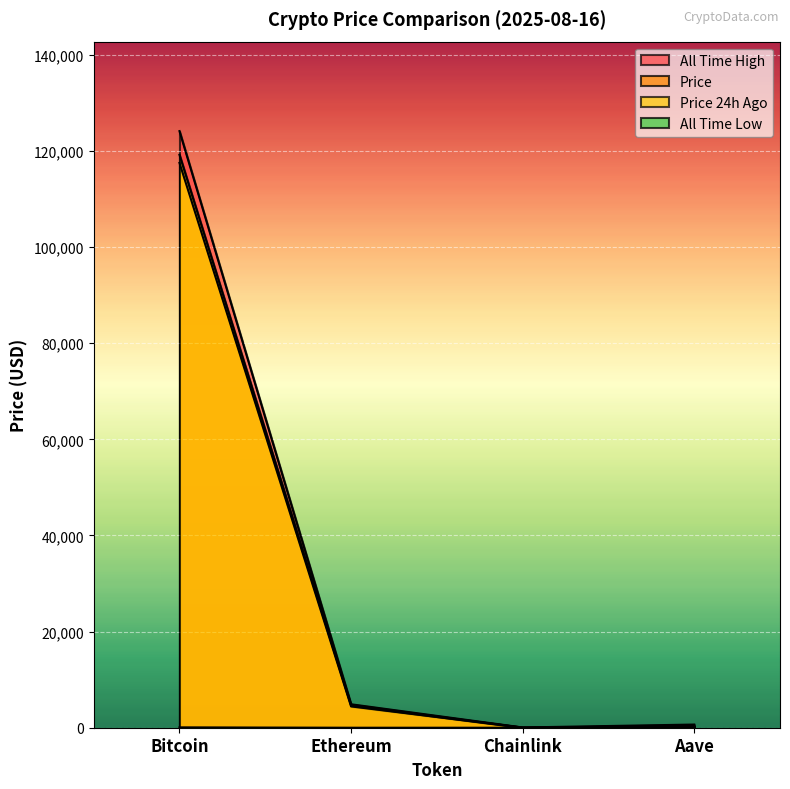

How many lines are shown in the chart?

4